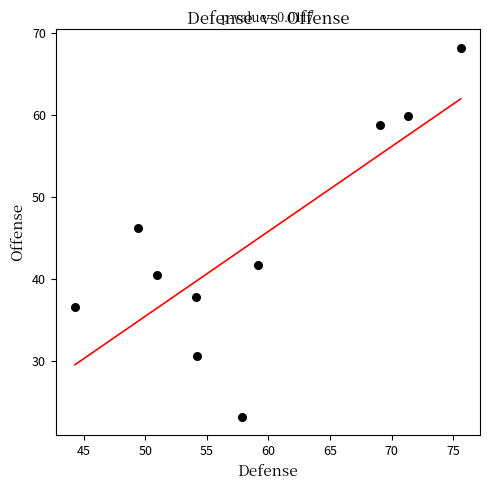

What Y value in the scatter plot is closest to 45?

46.2